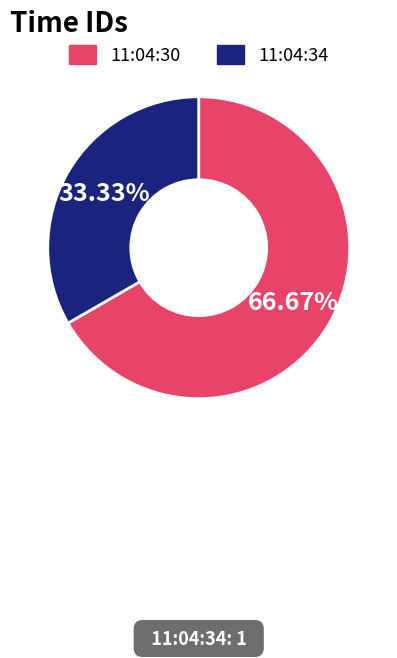

Is it true that 11:04:30 is 54% of the pie?

False